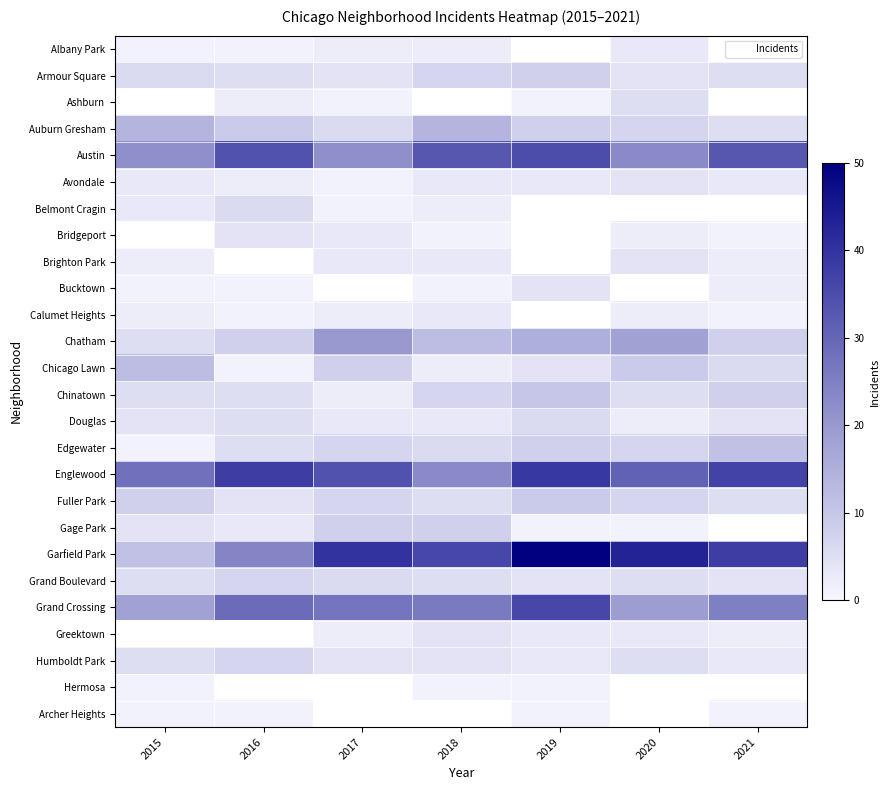

At how many categories does at least one series exceed 35?

6